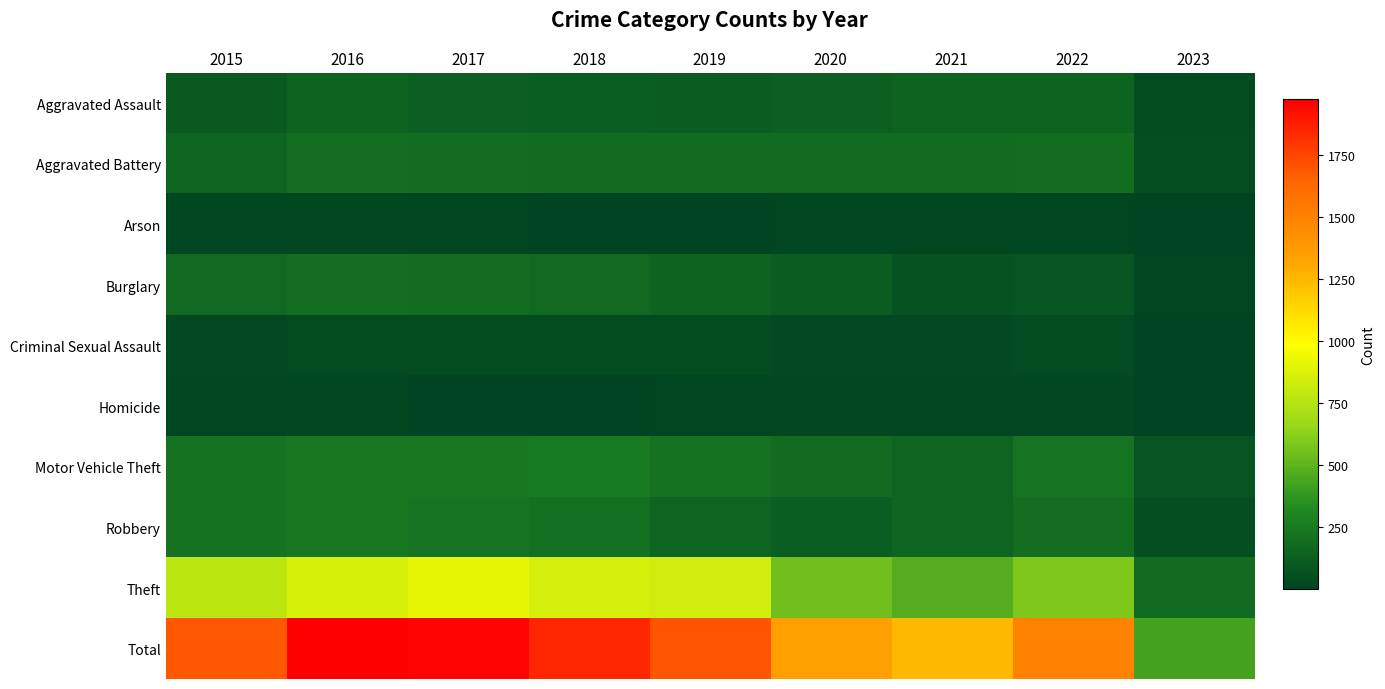

At which category does the chart reach its minimum across all series?

2023